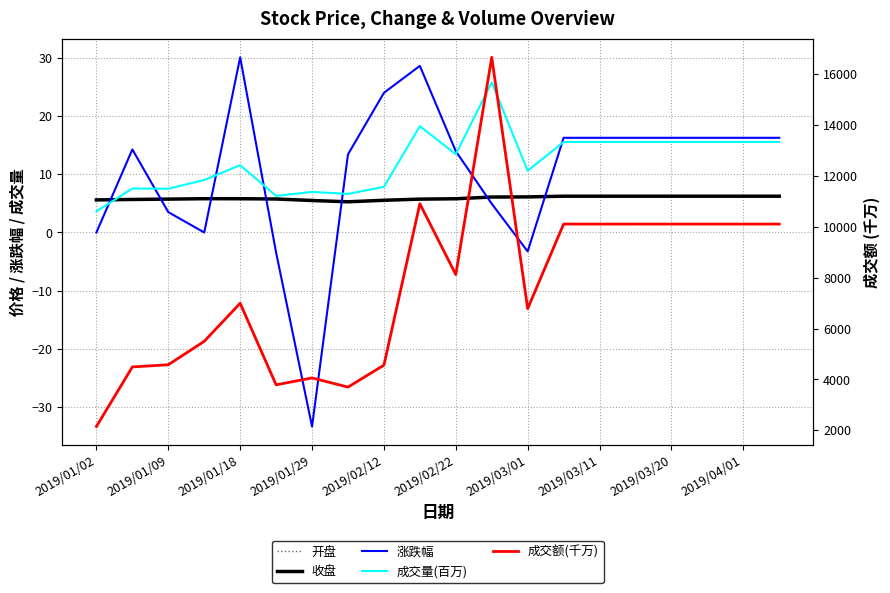

What is the total value across all series at 15?

10148.2